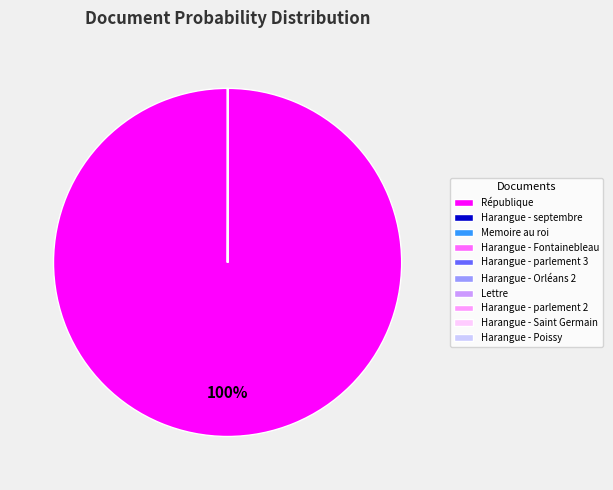

To the nearest percent, what percentage of the pie is République?

100%